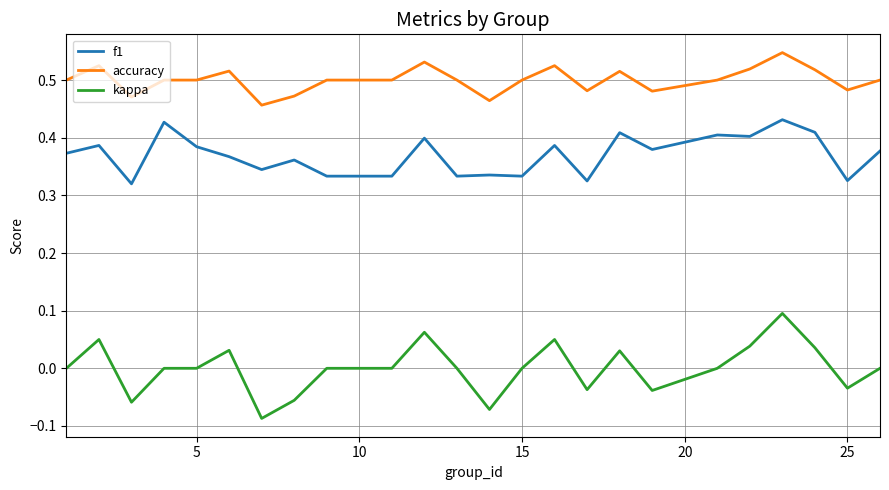

Rank the series by their average value, from lowest to highest.

kappa, f1, accuracy